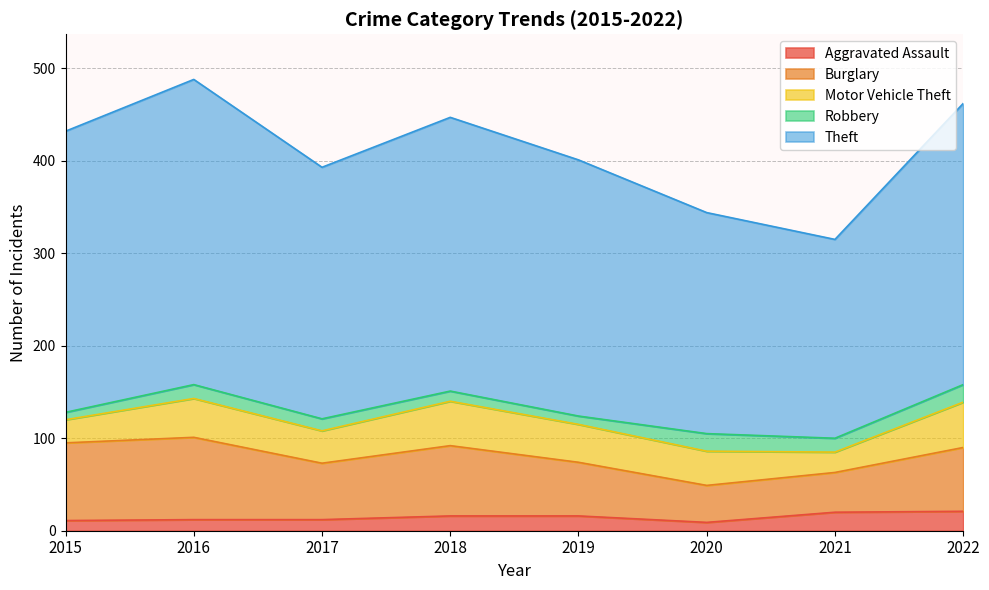

True or false: Theft has a value of 388 at 2019.

False